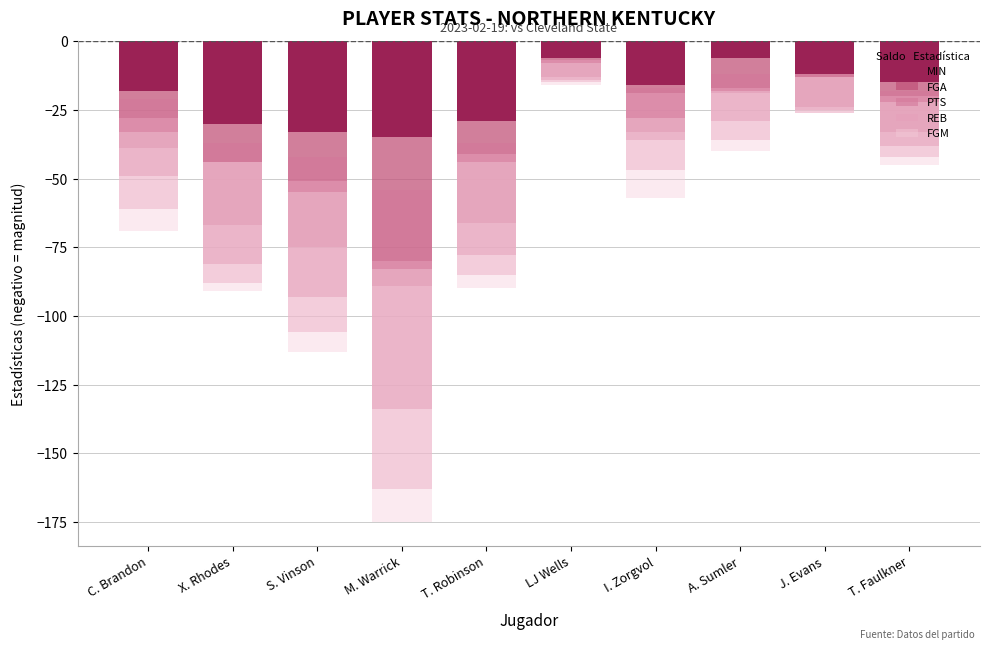

How many data points in FGA are less than -18?

5